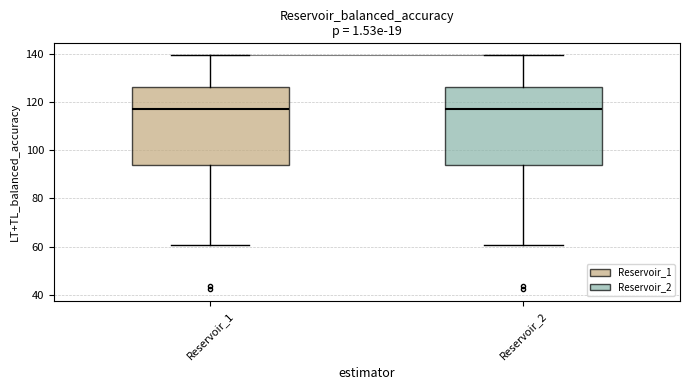

Reading left to right, read every box against the y-axis: the position of its median line, the range the box covers, and the ends of its whiskers. The values are not printed on the chart, so give them approximately, as read against the axis.

Reservoir_1: median 118, box 94 to 126, whiskers 60 to 140
Reservoir_2: median 118, box 94 to 126, whiskers 60 to 140